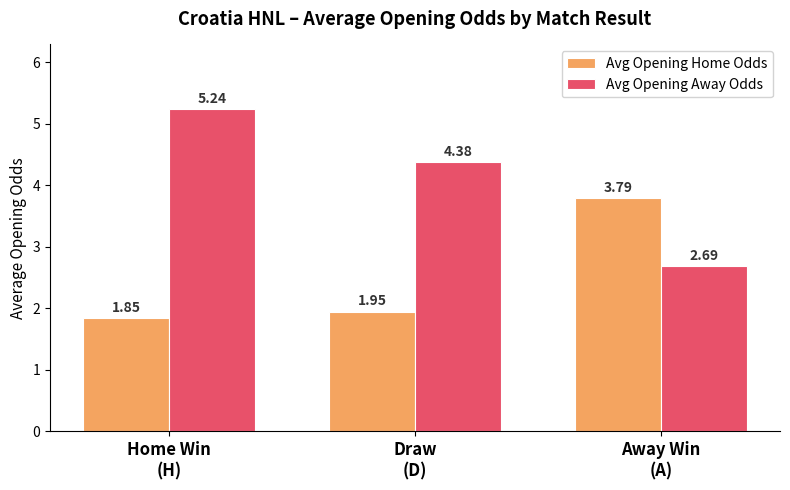

Which series has the widest spread of values?

Avg Opening Away Odds